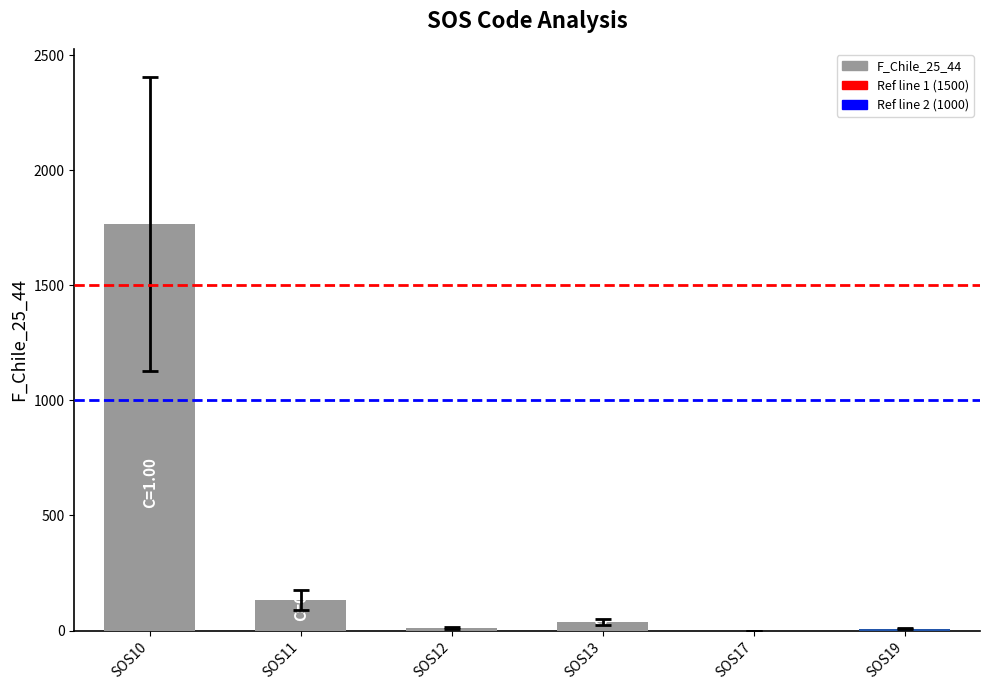

What is the change in value from SOS10 to SOS11?

-1637